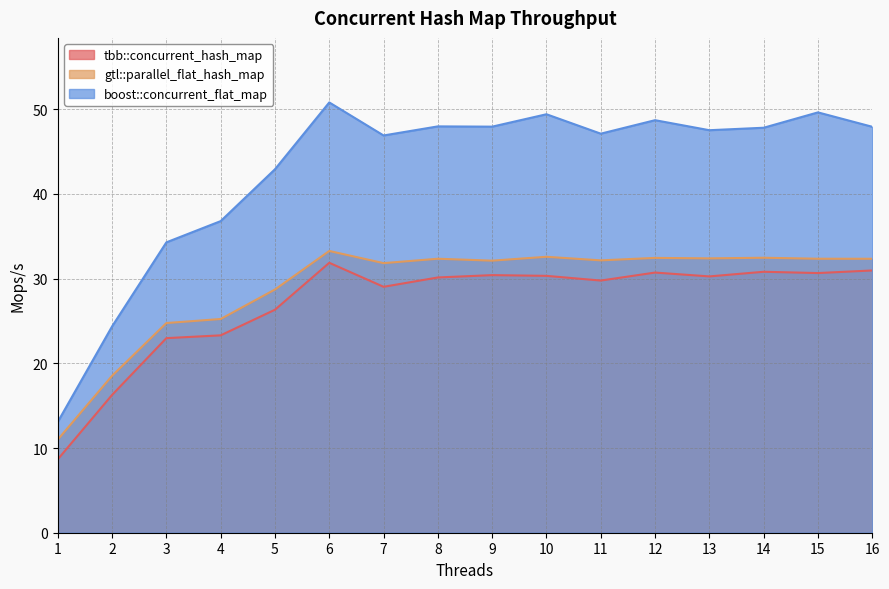

At which label does boost::concurrent_flat_map first exceed 47?

6